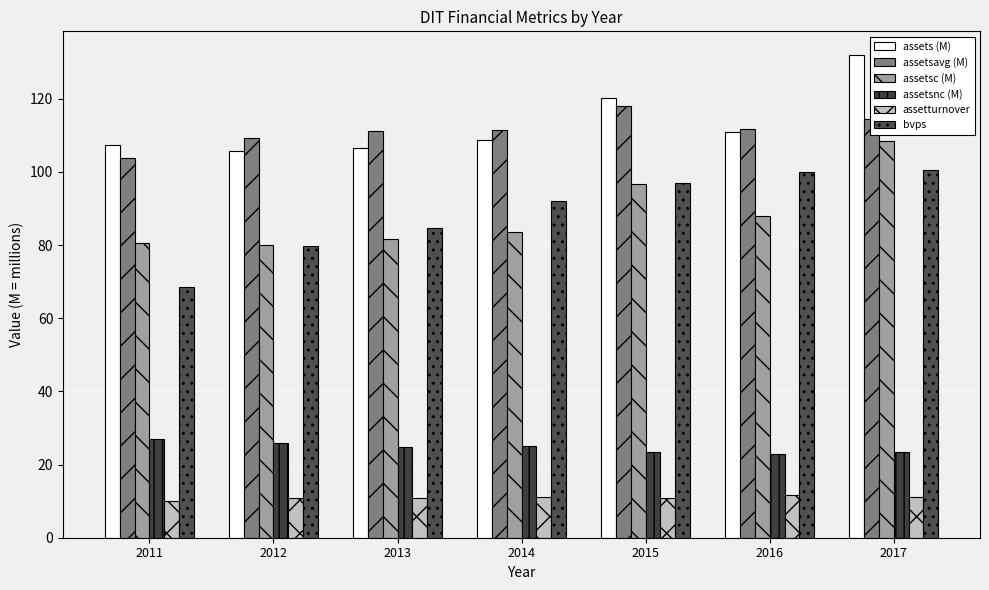

Is it true that assetsnc (M) equals 38.5 at 2016?

False